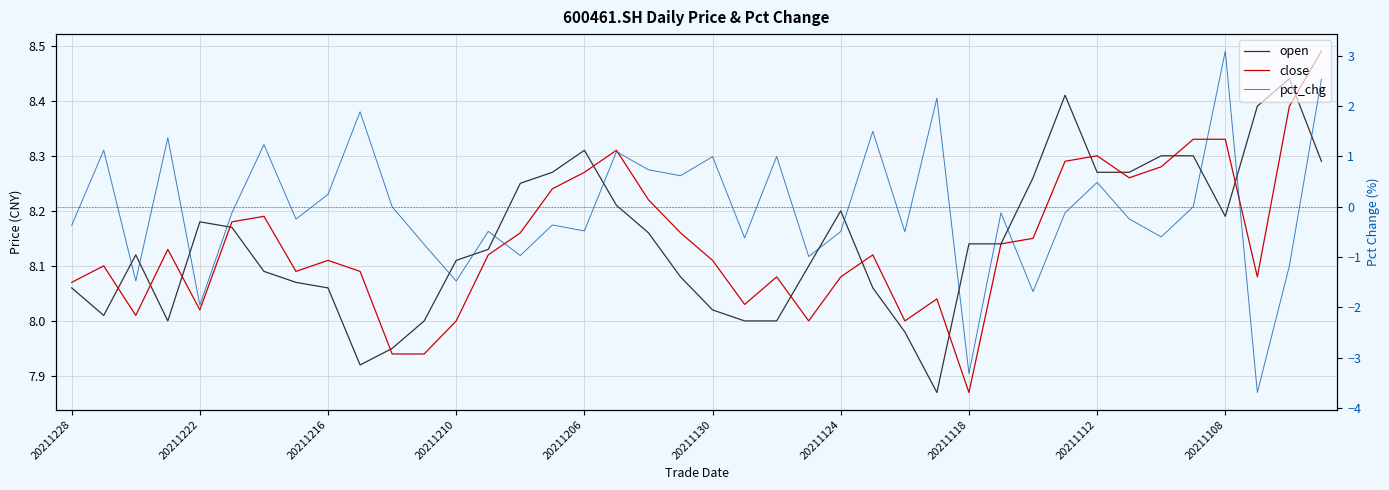

The open series shows 8.3 at 15. True or false?

True